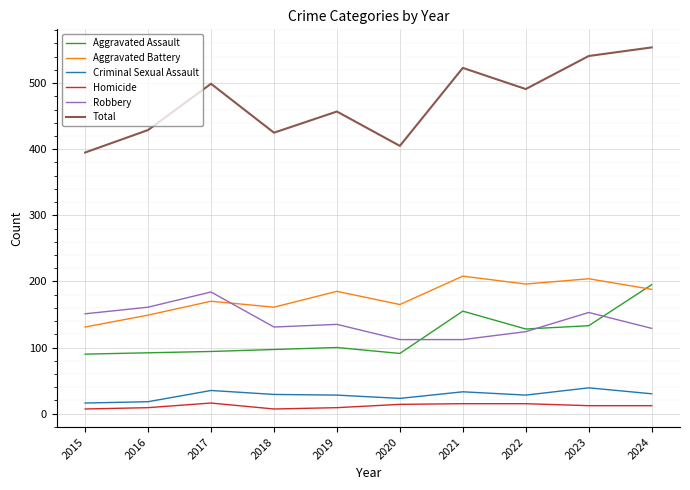

At how many categories does at least one series exceed 316?

10